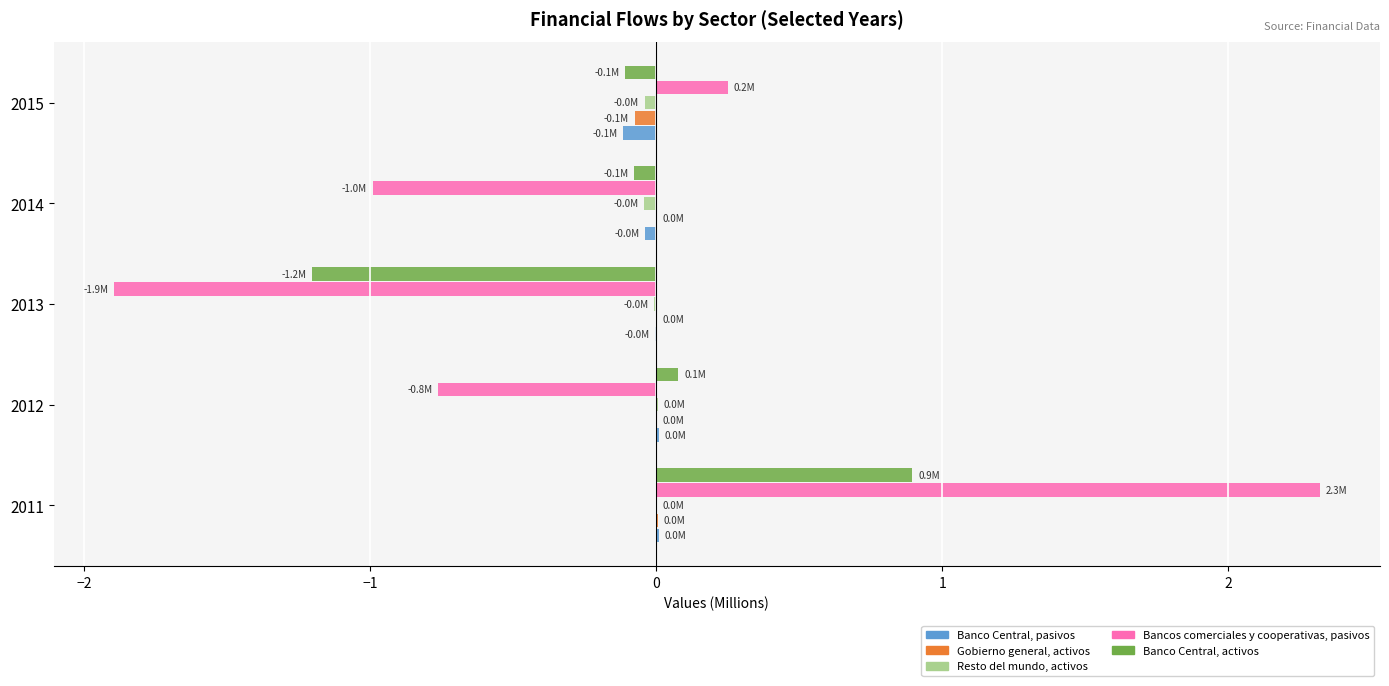

True or false: Banco Central, activos has a value of -0.4 at 2013.

False